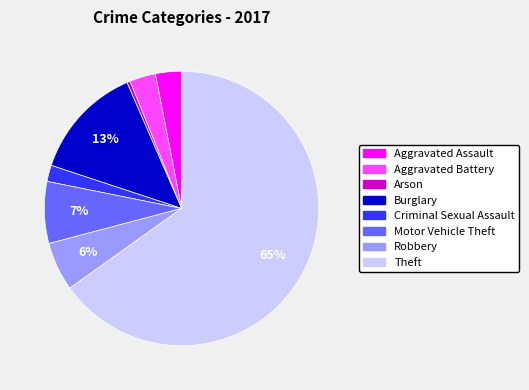

Do Burglary and Aggravated Assault together represent more than half of the pie?

No